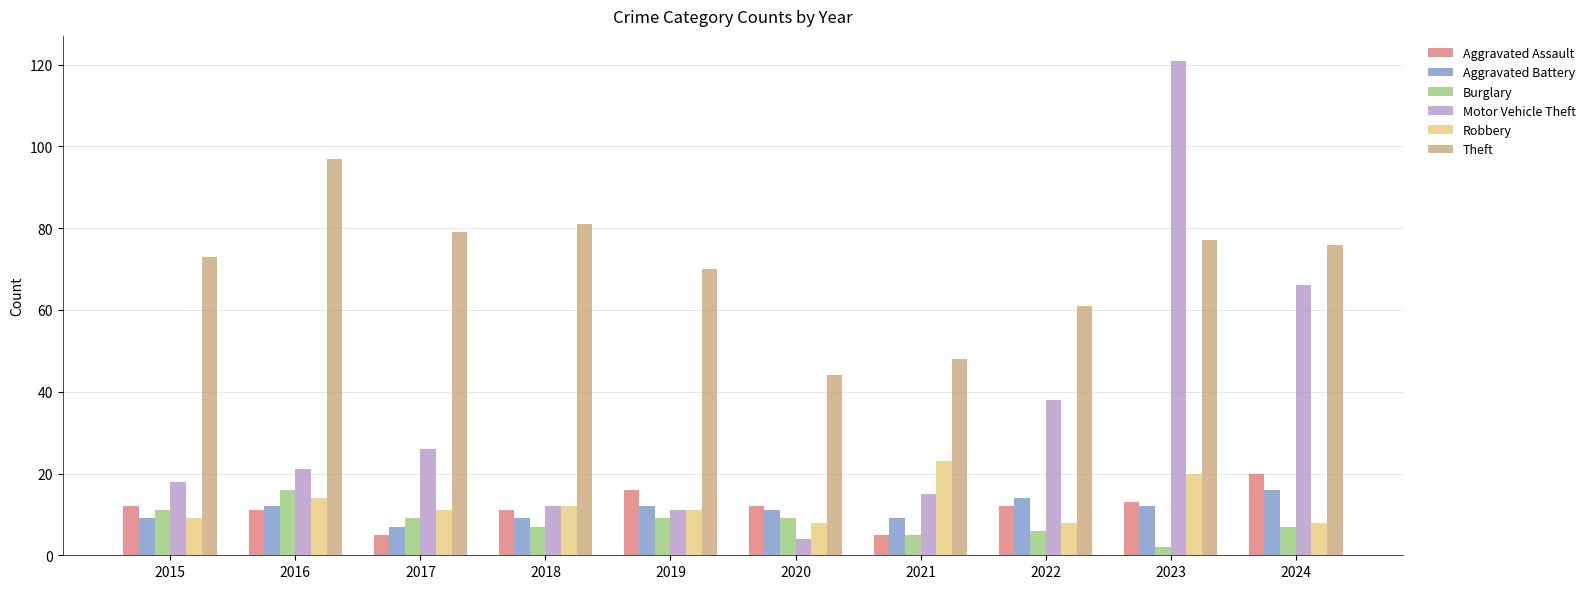

Are the bars grouped side by side (vs. stacked)?

Yes